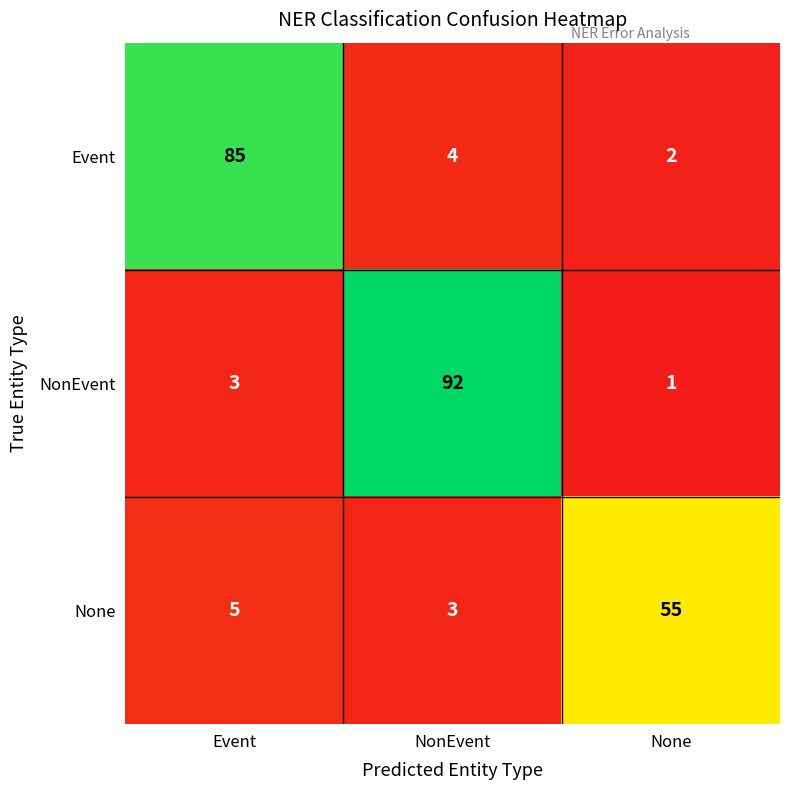

Which category has the highest value across all series?

NonEvent